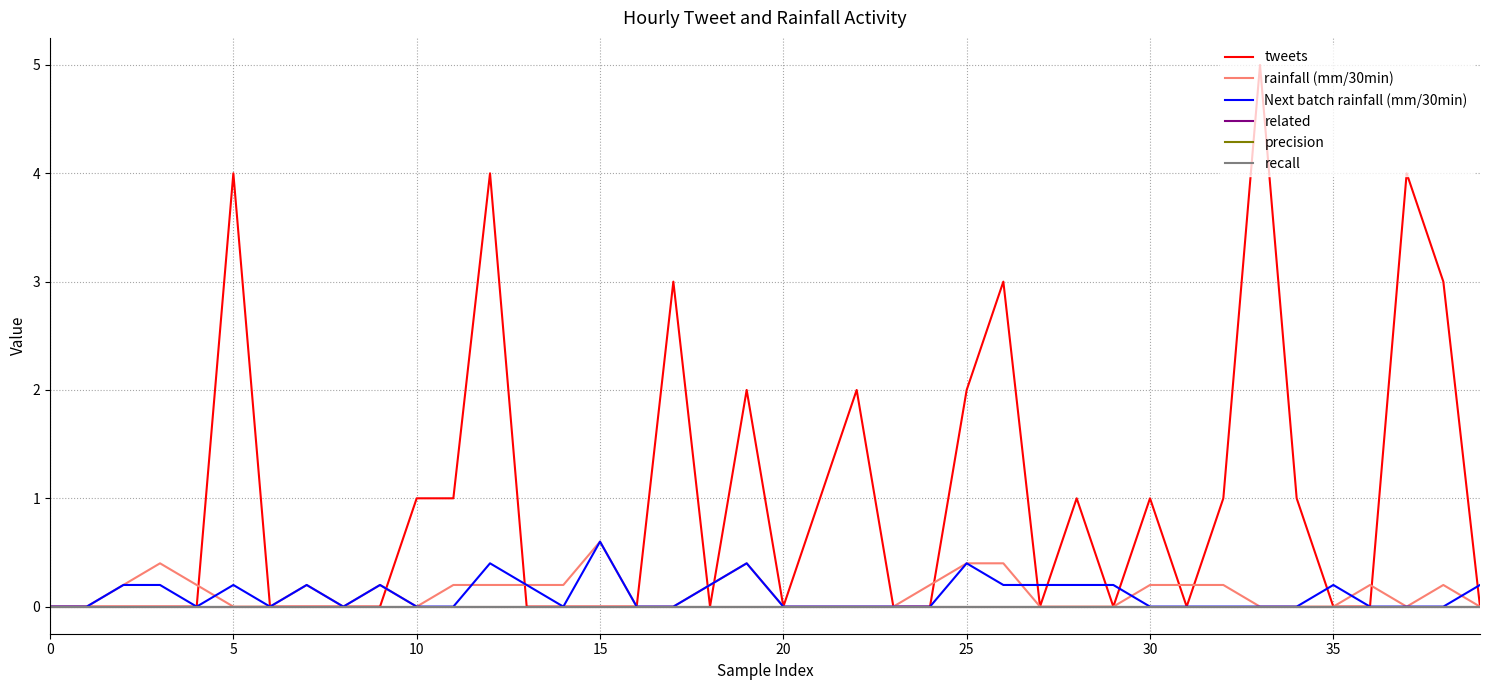

Is this an area chart (filled region under the line)?

No